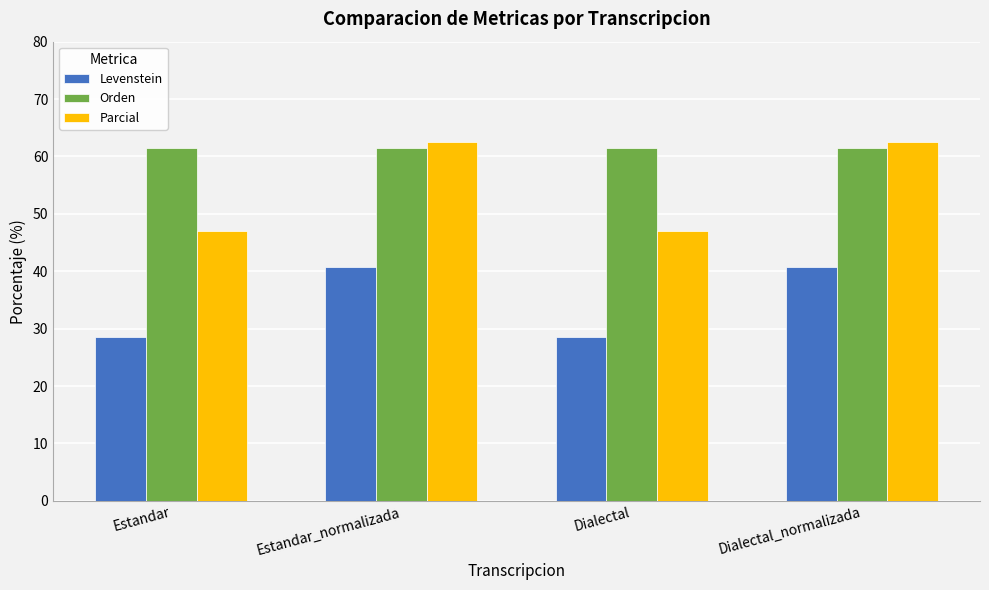

What is the highest value of the Levenstein series?

40.7